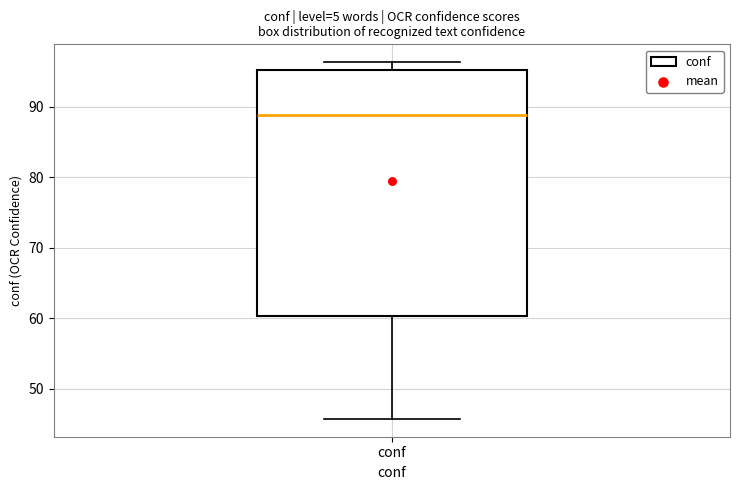

Transcribe this box plot: give where the median line is, the range the box spans, and where the two whiskers end, as read against the y-axis. The values are not printed on the chart, so give them approximately, as read against the axis.

median 89, box 60 to 95, whiskers 46 to 96